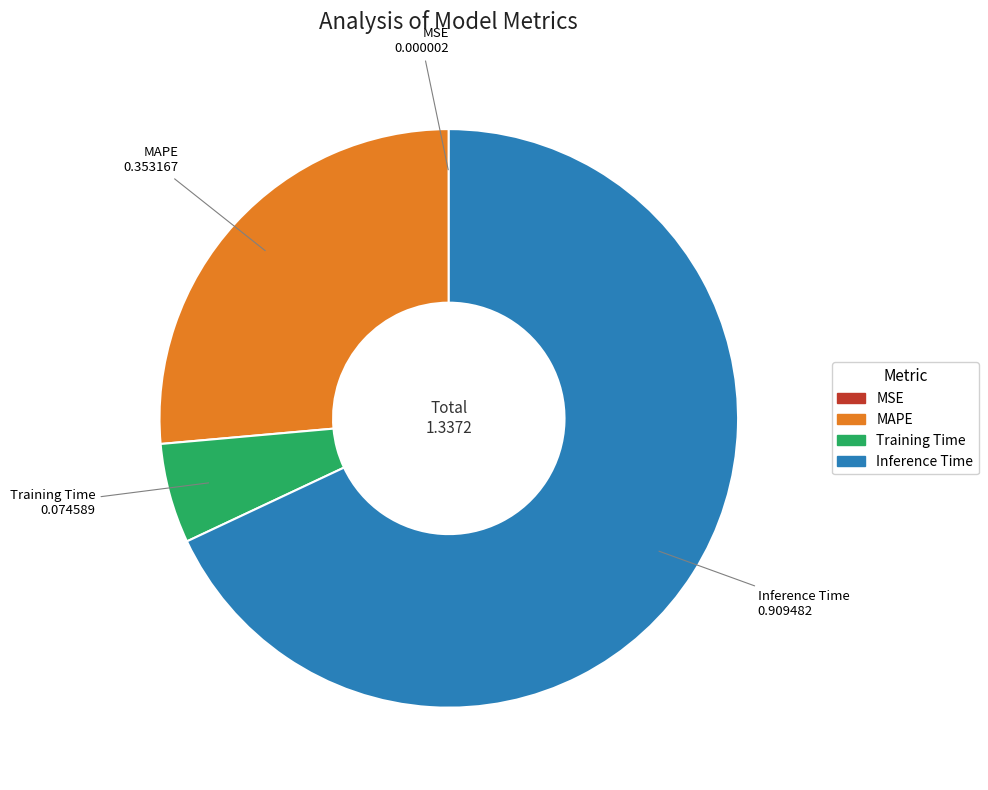

Is it true that Inference Time is 68% of the pie?

True